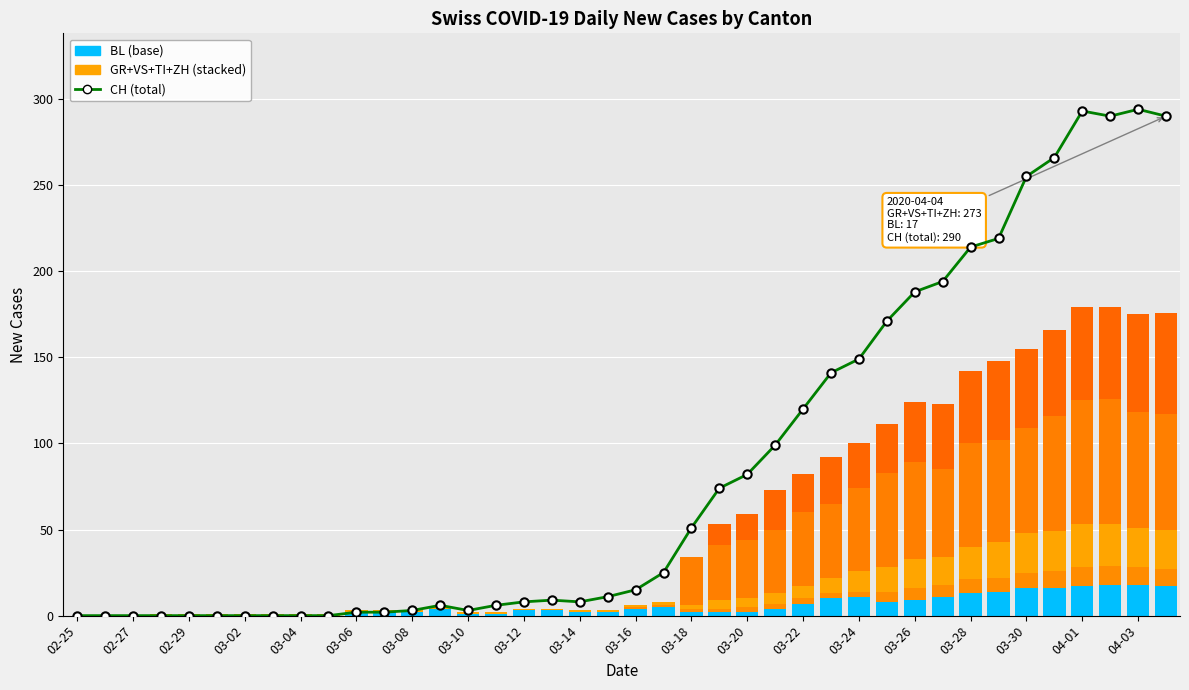

Is the value of TI at 03-26 greater than the value of BL at 03-26?

No